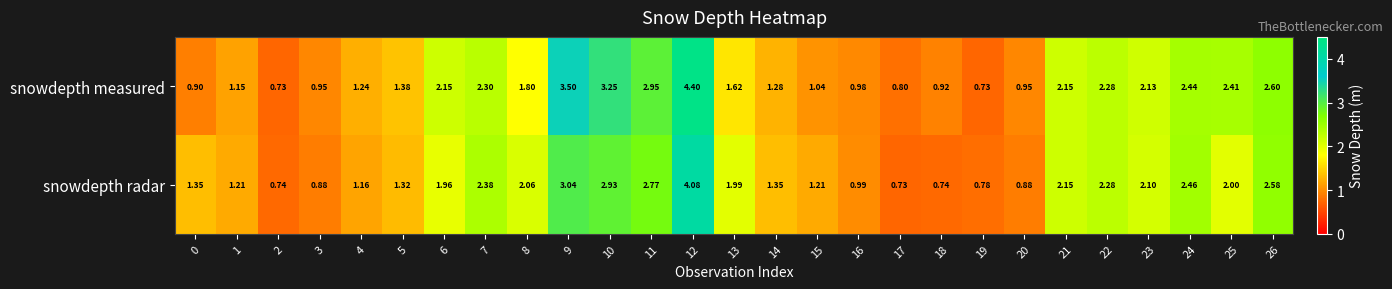

Which series has the widest spread of values?

snowdepth measured